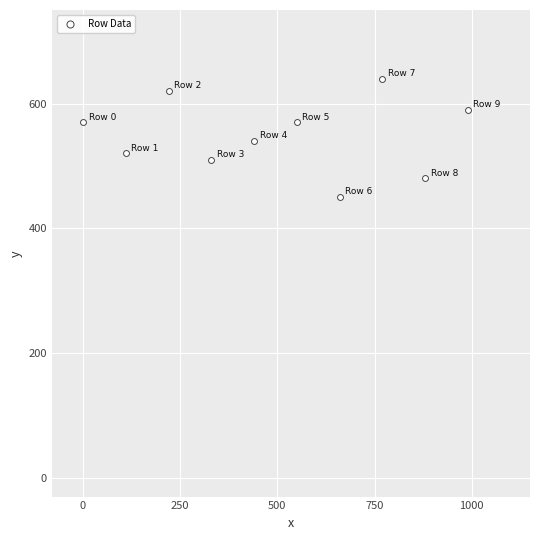

What is the average X value?

495